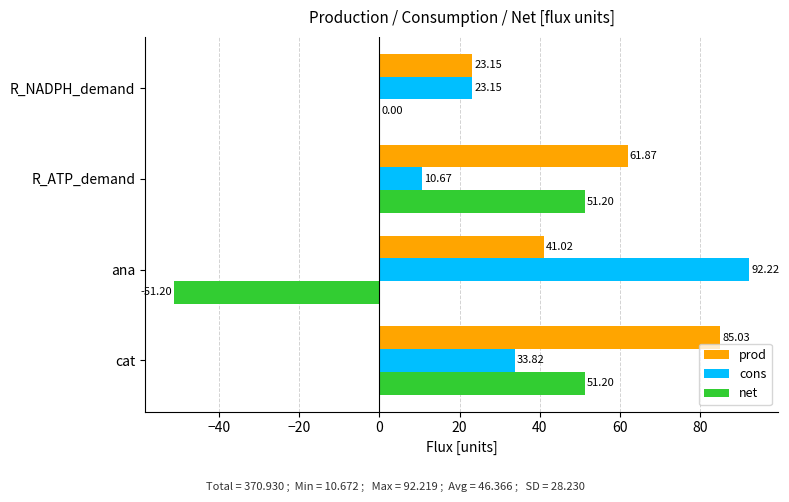

What is the sum of the prod values at R_ATP_demand and cat?

146.9